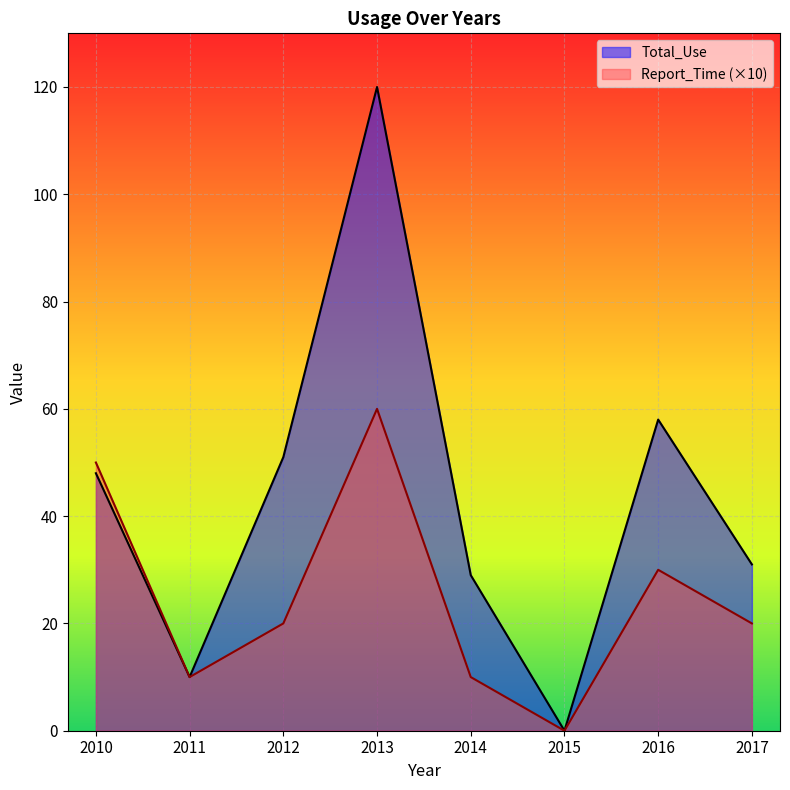

Reading right to left, list all the values displayed in this chart.

Total_Use: 31	58	0	29	120	51	10	48
Report_Time: 20	30	0	10	60	20	10	50